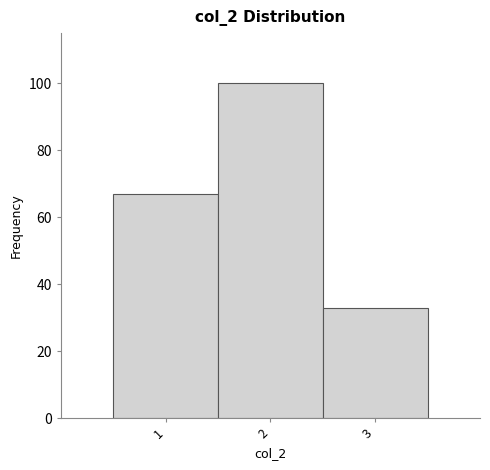

What is the height of the bar covering 1.5 to 2.5 on the x-axis? The values are not printed on the chart, so give them approximately, as read against the axis.

100